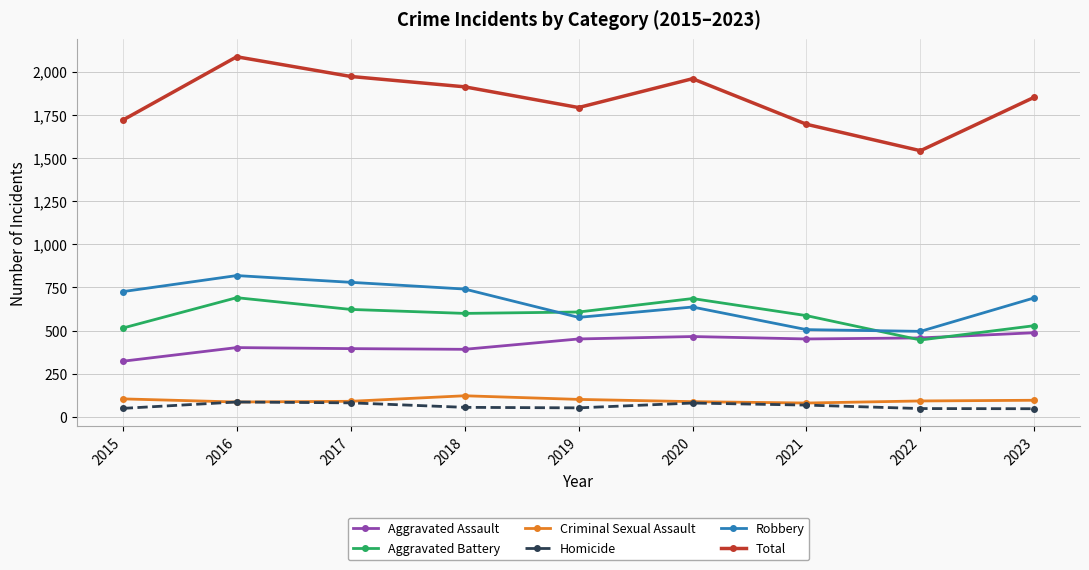

What is the maximum value for Criminal Sexual Assault?

123